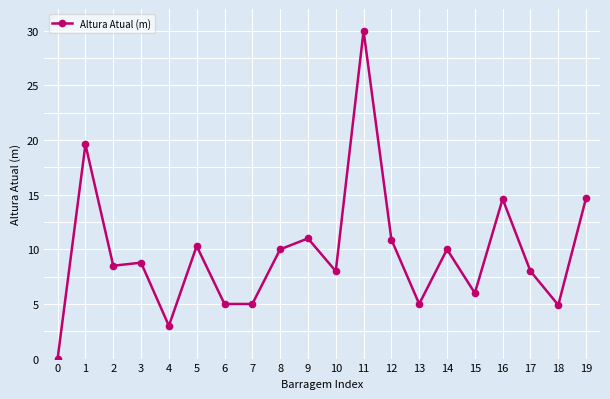

What is the change in value from 6 to 9?

+6.0